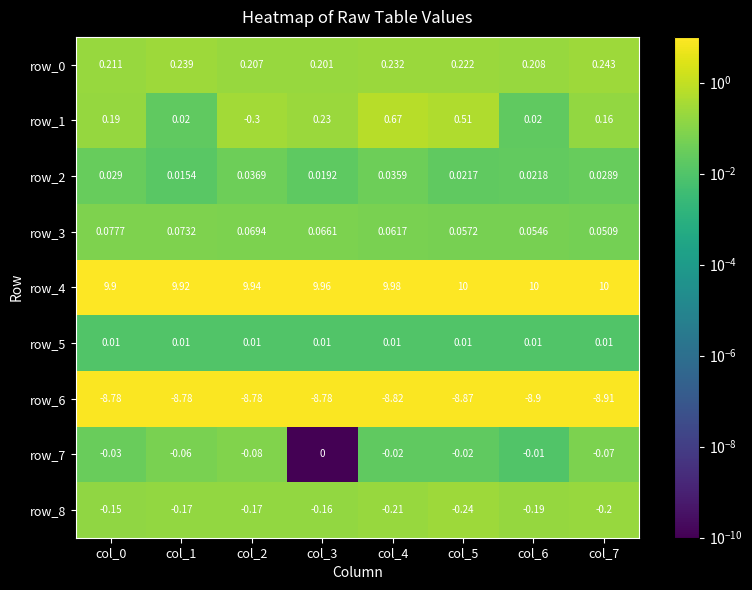

Is the value of row_8 at col_4 greater than the value of row_3 at col_3?

No